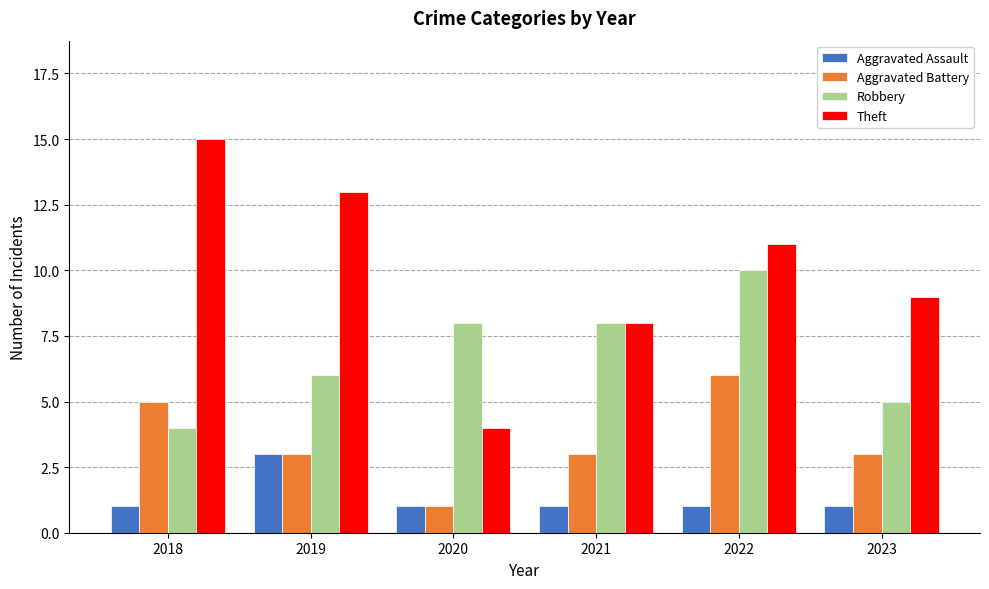

What is the sum of the Aggravated Battery values at 2023 and 2020?

4